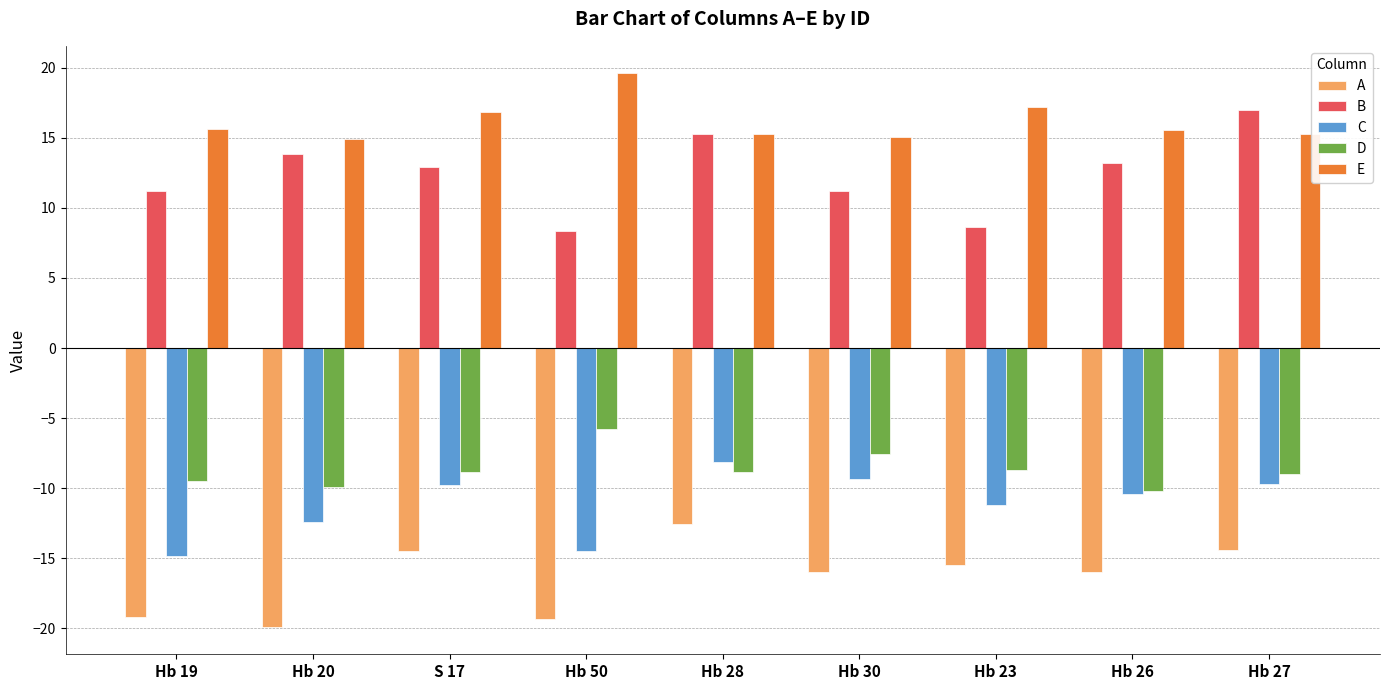

Which series changed the most between Hb 20 and Hb 27?

A